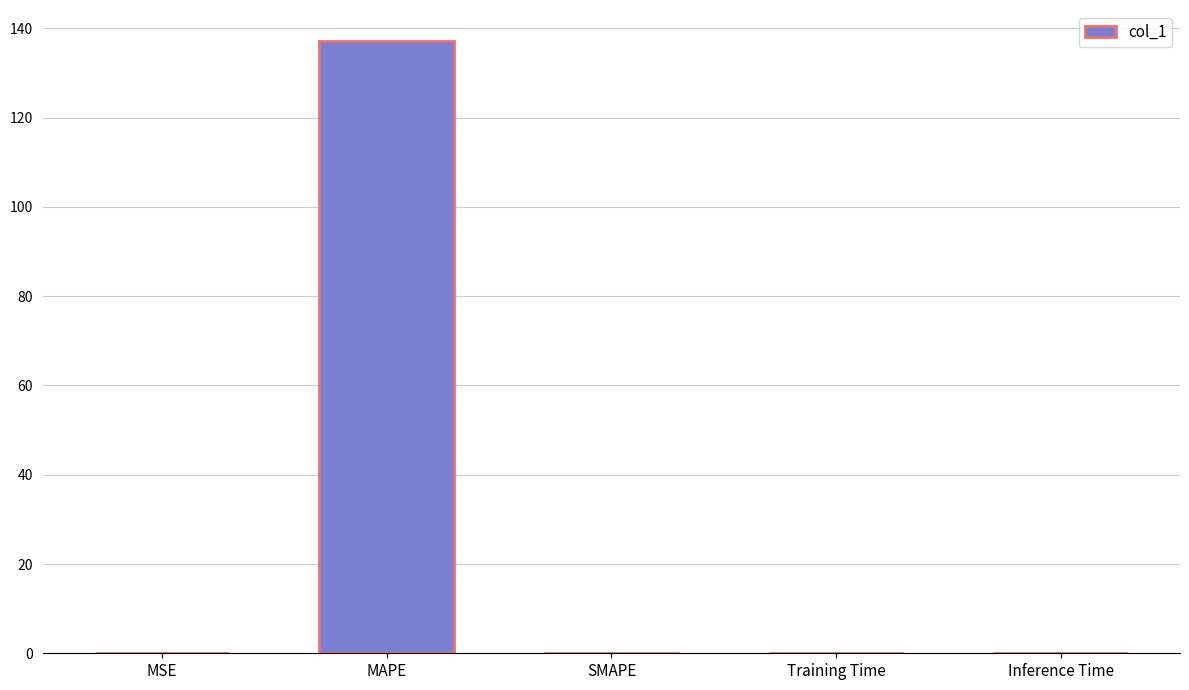

What is the difference between the values at MAPE and Training Time?

137.2